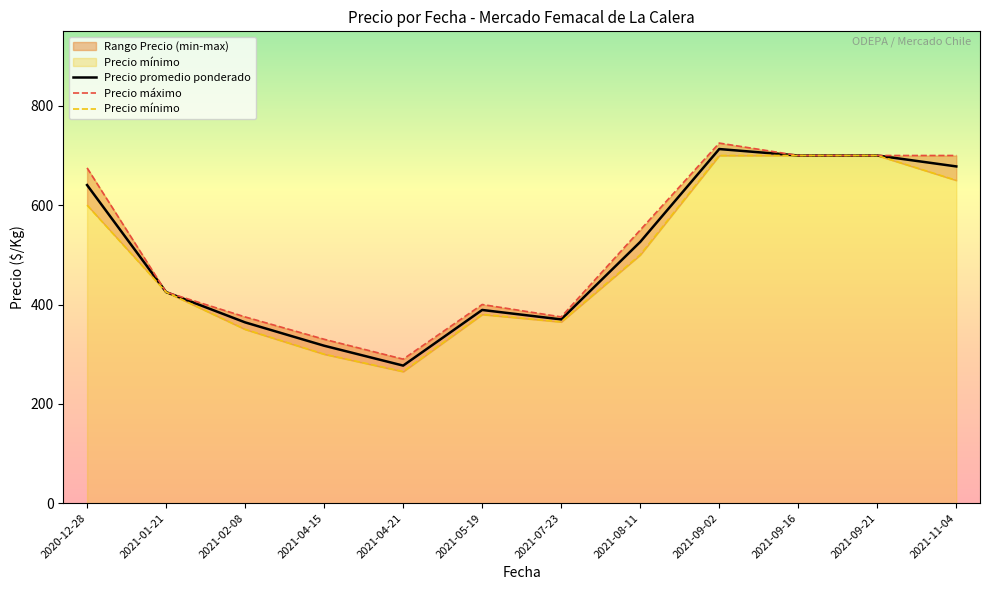

The value of Precio promedio ponderado at 2021-08-11 is 526.0. True or false?

True